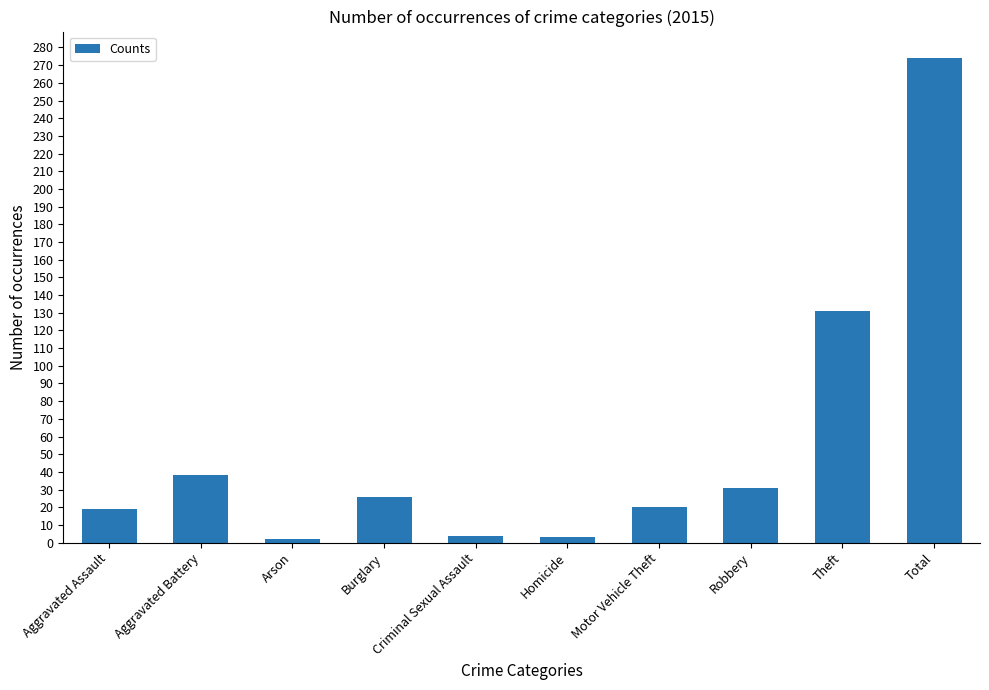

True or false: the data shows 2 at Arson.

True